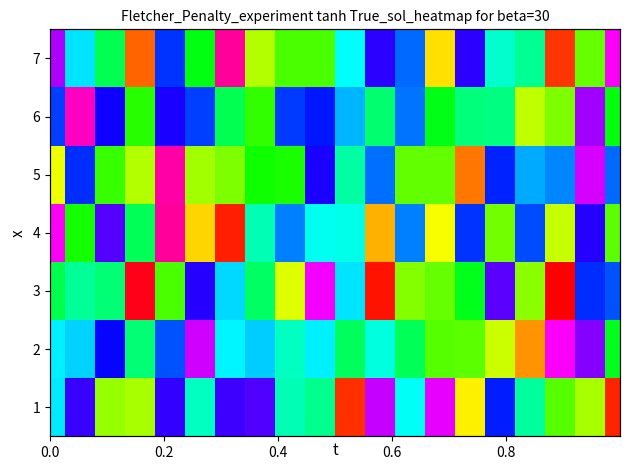

Which category has the highest value across all series?

0.6